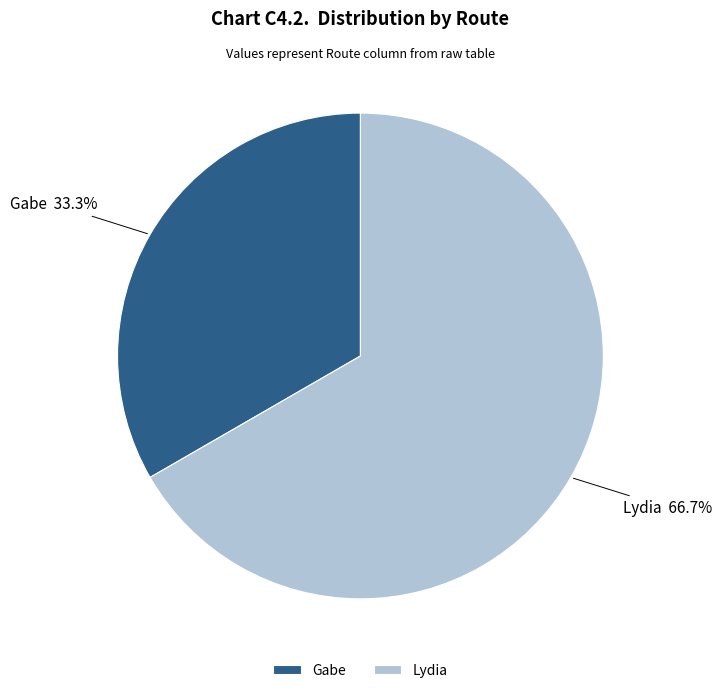

Is it true that Lydia is 67% of the pie?

True